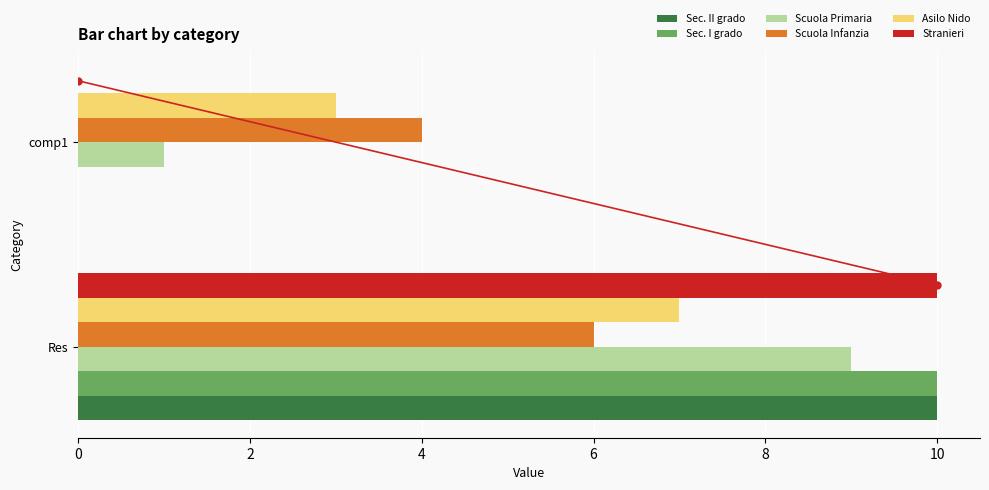

Is the value of Asilo Nido at comp1 greater than the value of Scuola Primaria at Res?

No